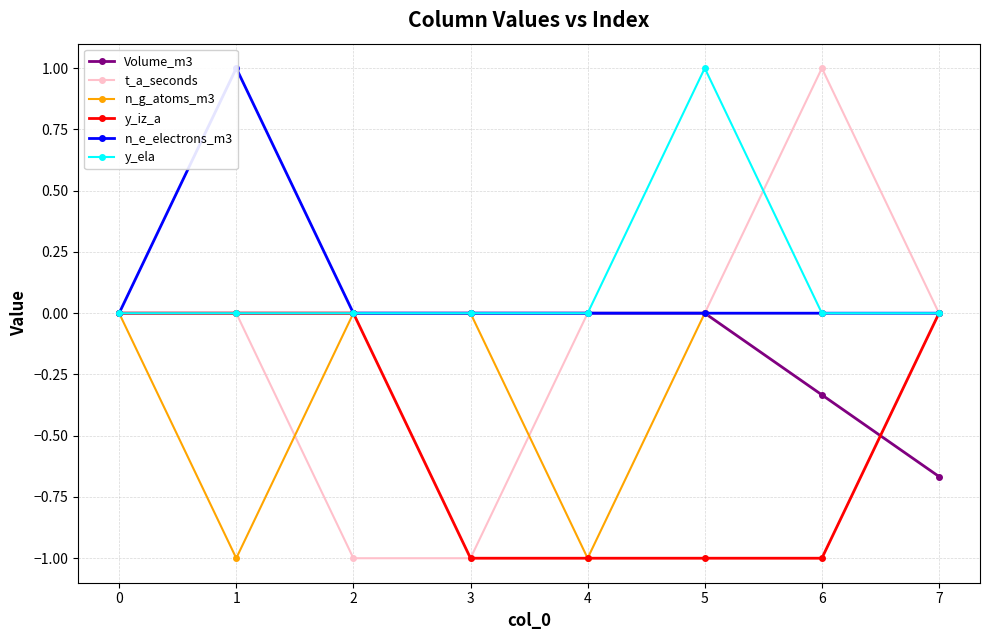

Which category has the lowest value across all series?

2